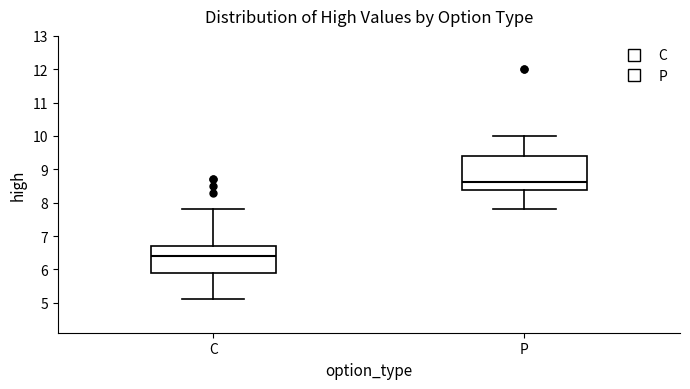

Which box has the highest median line?

P